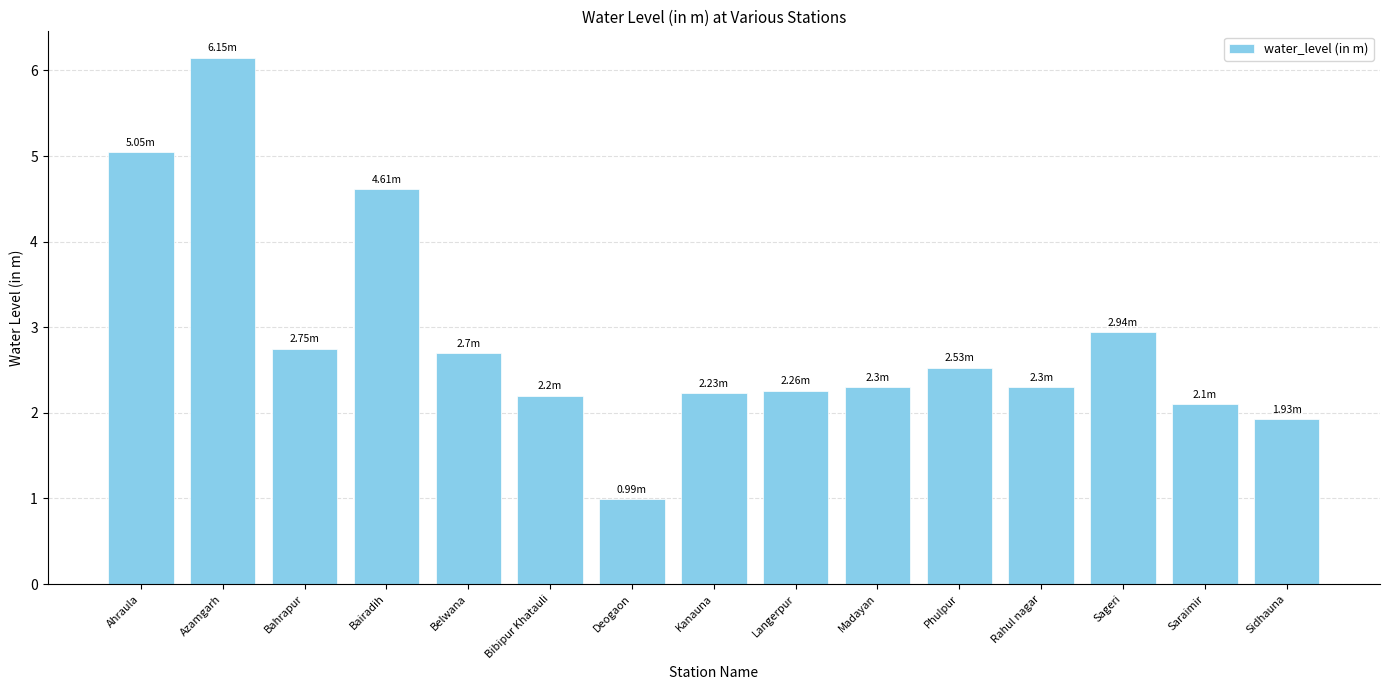

Which has a higher value, Belwana or Deogaon?

Belwana